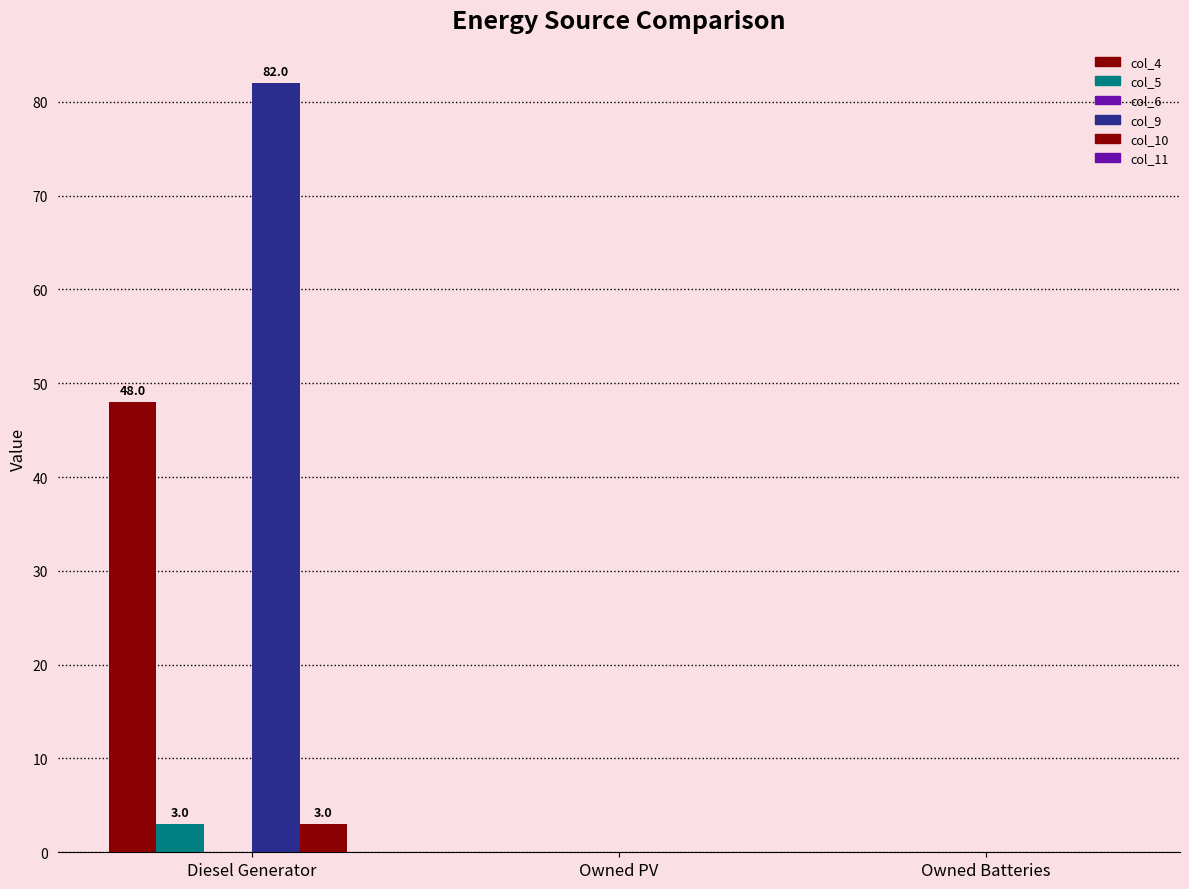

Reading left to right, what are all the values shown in this chart?

col_4: 48.0	0.0	0.0
col_5: 3.0	0.0	0.0
col_6: 0.0	0.0	0.0
col_9: 82.0	0.0	0.0
col_10: 3.0	0.0	0.0
col_11: 0.0	0.0	0.0